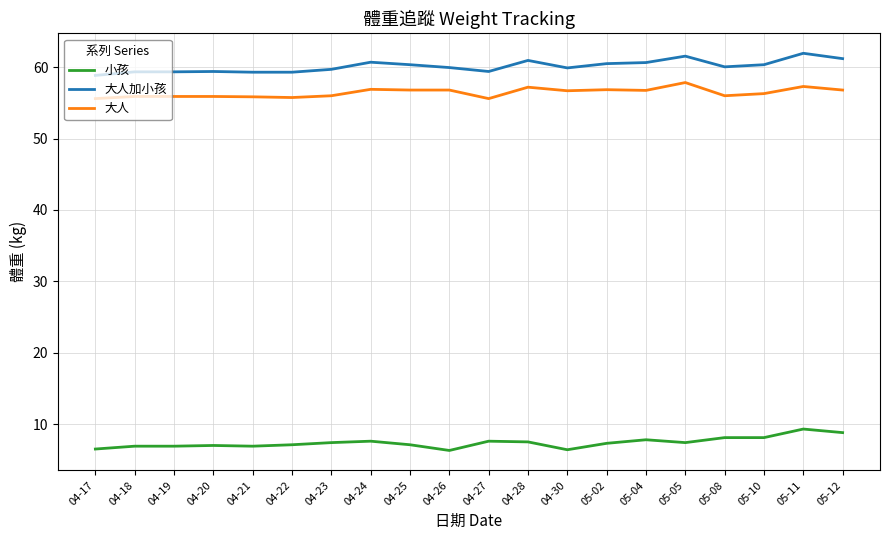

What are all the series names shown in the legend?

小孩, 大人加小孩, 大人